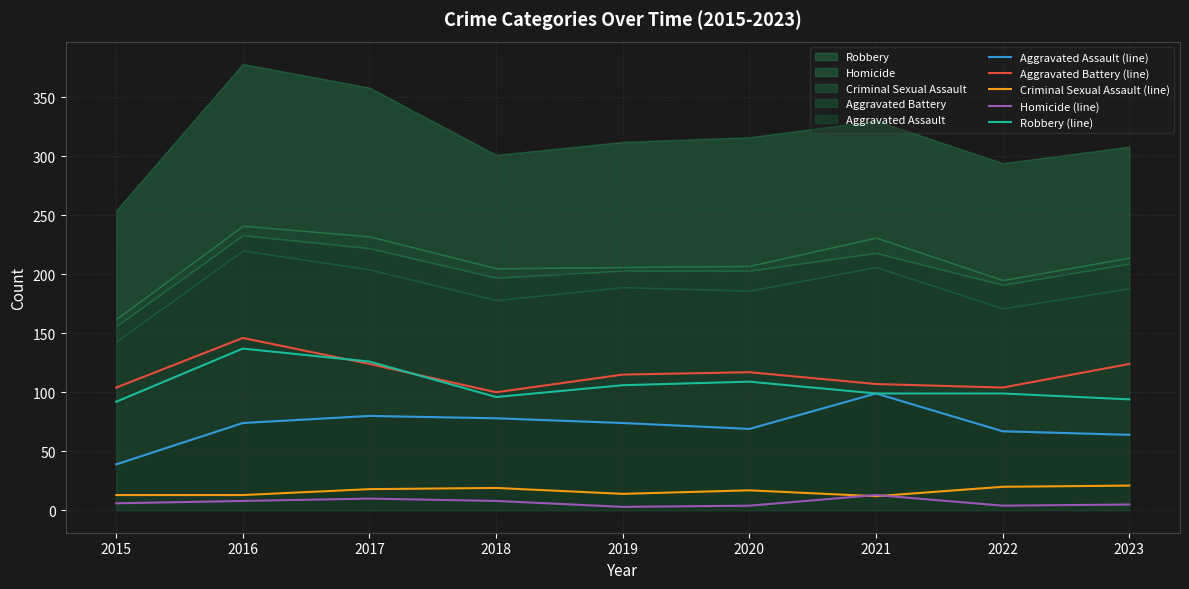

What is the difference between the highest and lowest values at 2022?

100